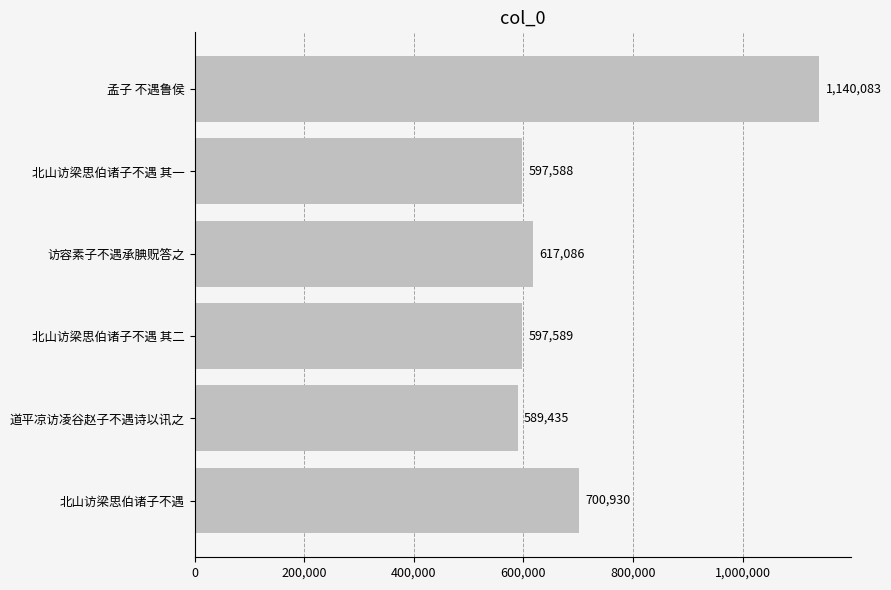

List the labels in order of value, largest first.

孟子 不遇鲁侯, 北山访梁思伯诸子不遇, 访容素子不遇承腆贶答之, 北山访梁思伯诸子不遇 其二, 北山访梁思伯诸子不遇 其一, 道平凉访凌谷赵子不遇诗以讯之